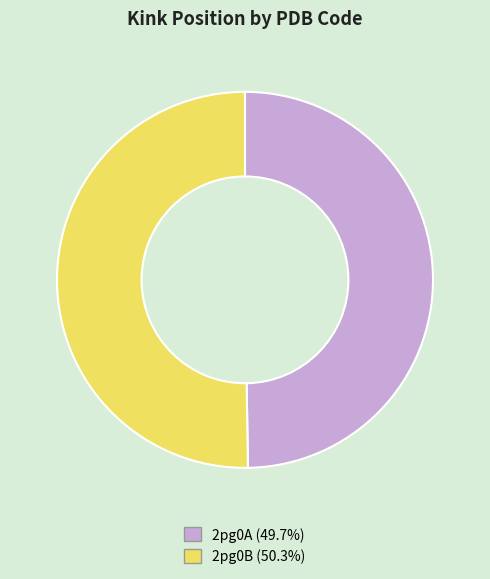

True or false: 2pg0B accounts for 50% of the total.

True